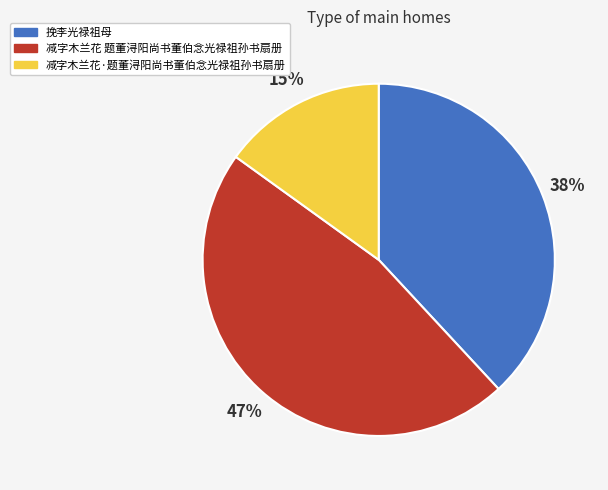

What percentage is the 减字木兰花 题董浔阳尚书董伯念光禄祖孙书扇册 slice, to the nearest percent?

47%